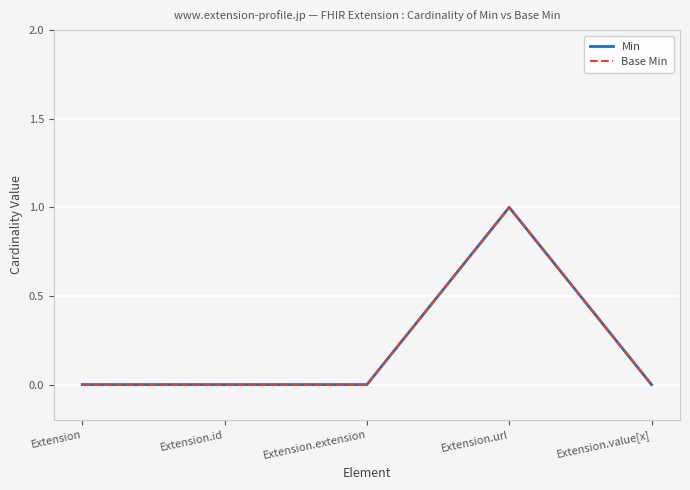

What is the label of the 4th point from the left?

Extension.url